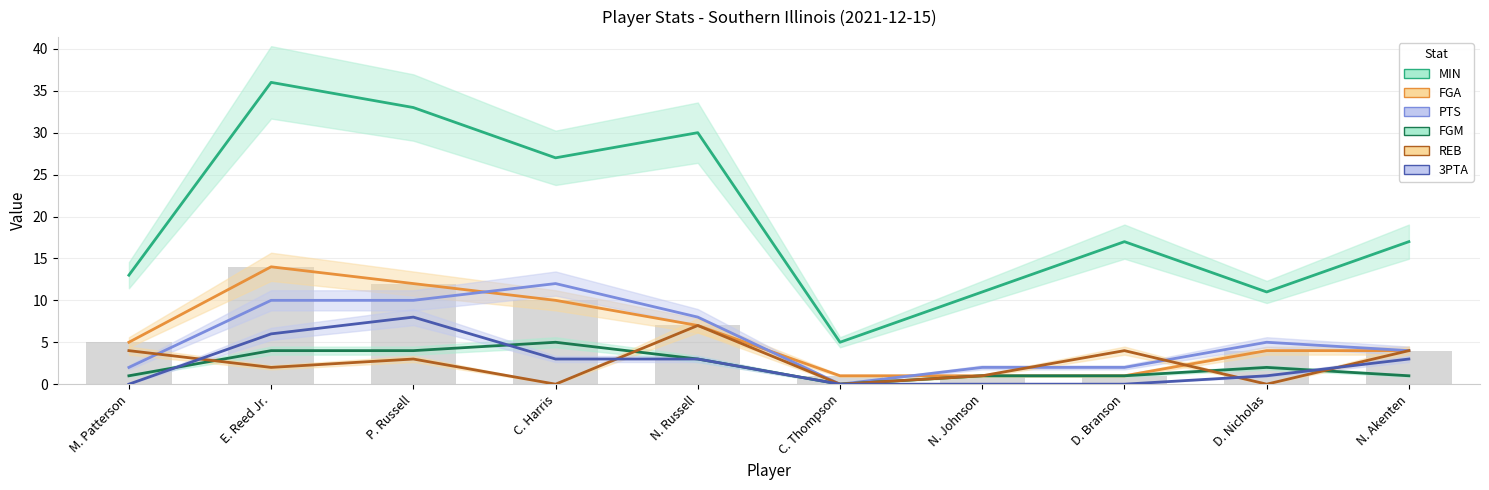

Which category has the highest value across all series?

E. Reed Jr.